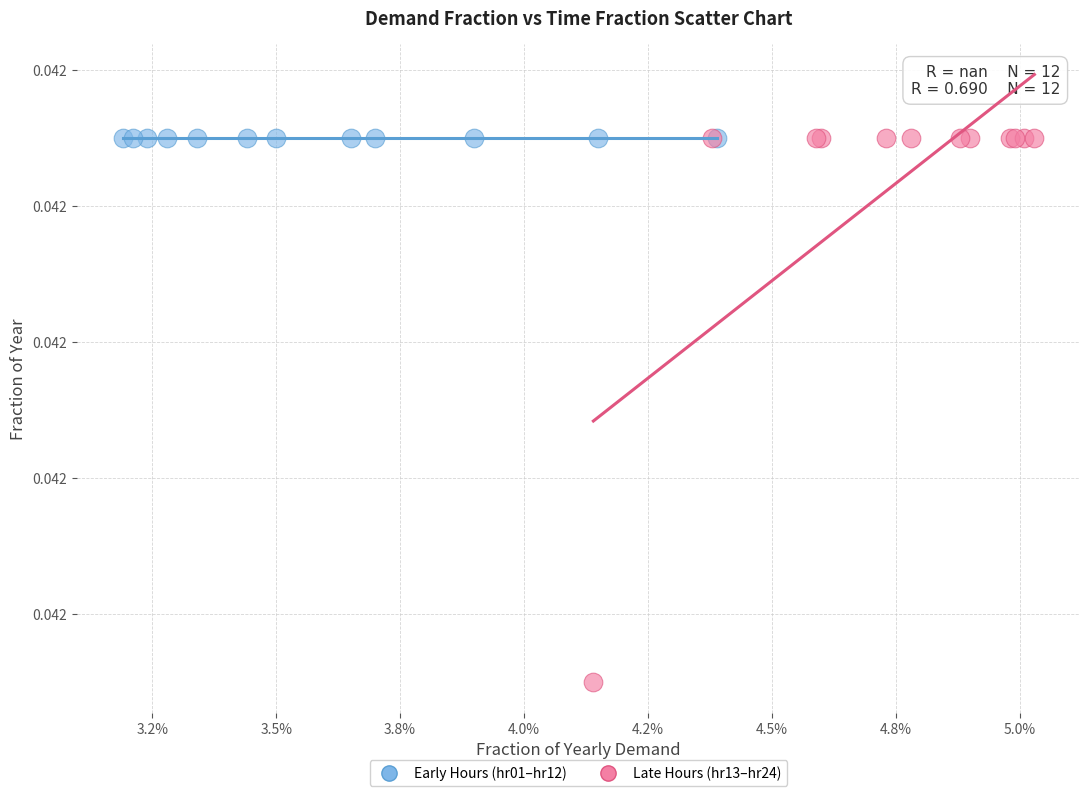

What are all the series names shown in the legend?

Early Hours (hr01–hr12), Late Hours (hr13–hr24)